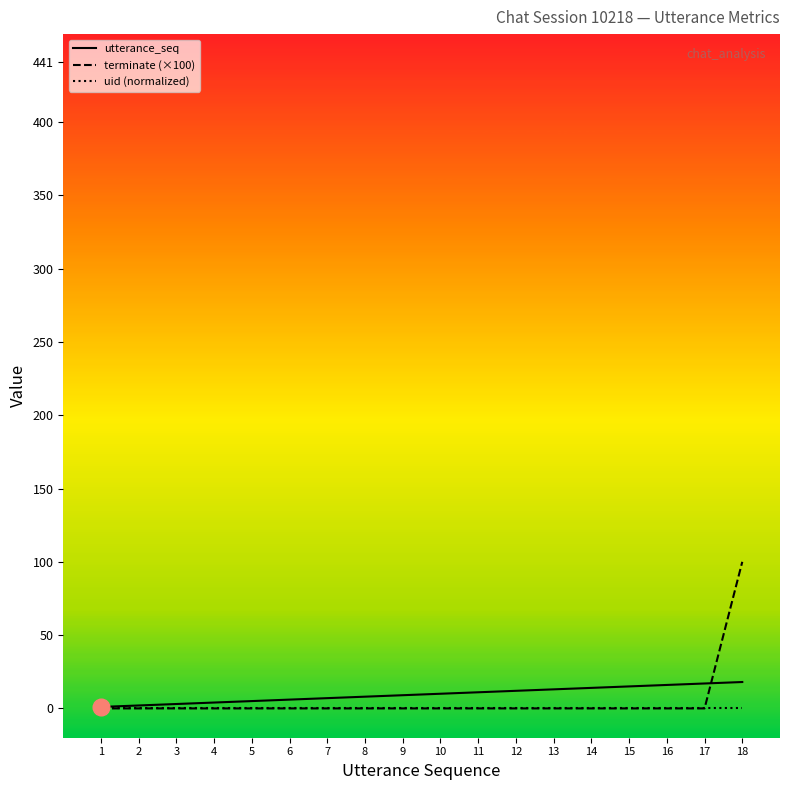

At which category is the sum across all series the highest?

18